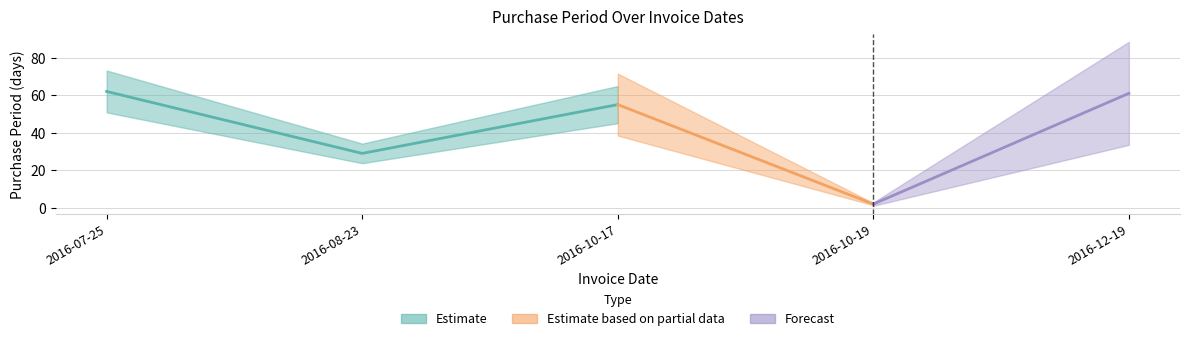

How many points are higher than both their immediate neighbors (excluding endpoints)?

1